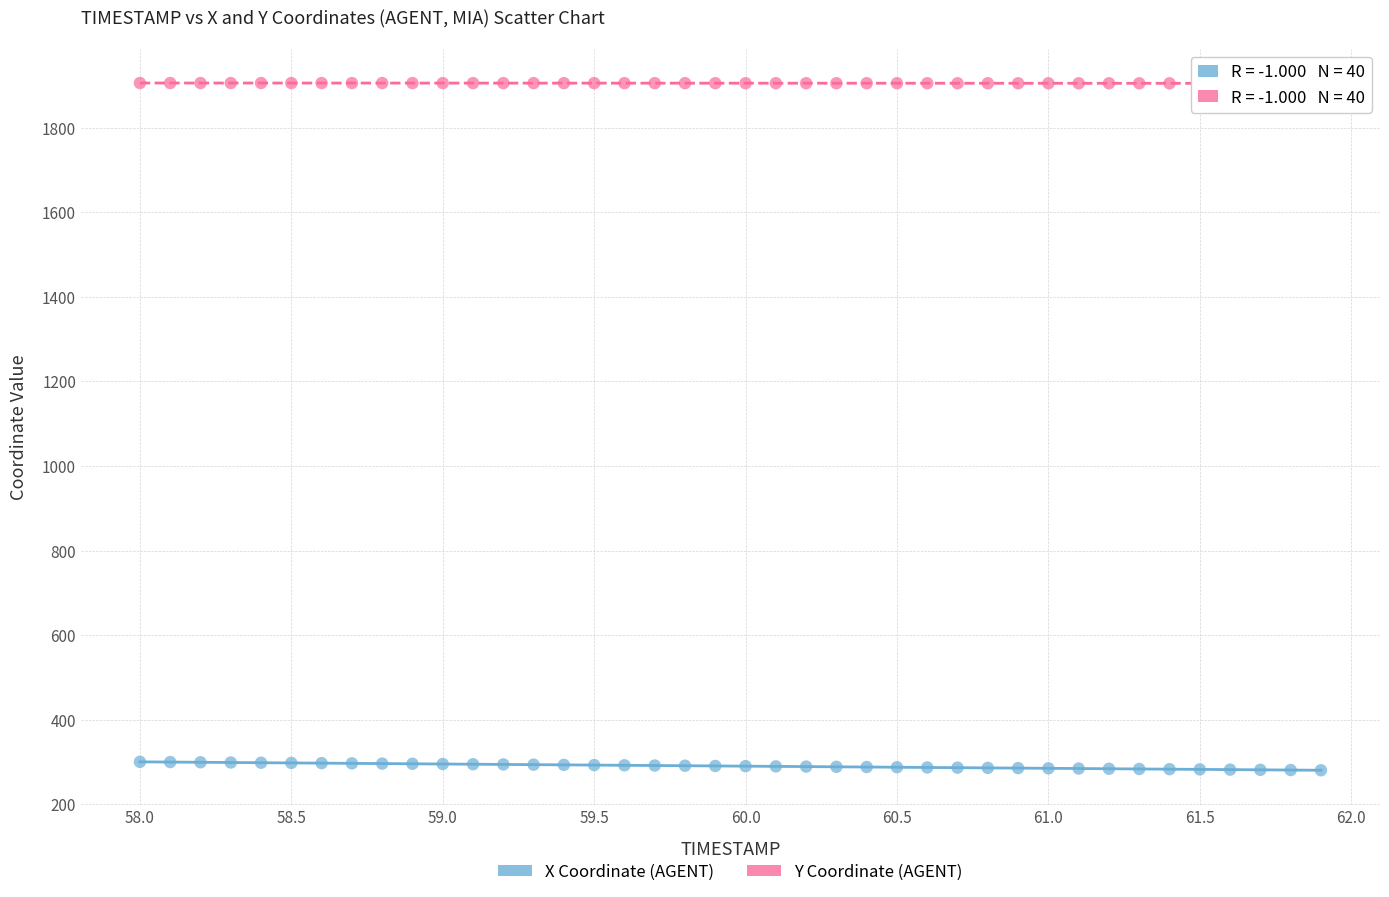

Across all data points, what is the range of X values (max minus min)?

3.9